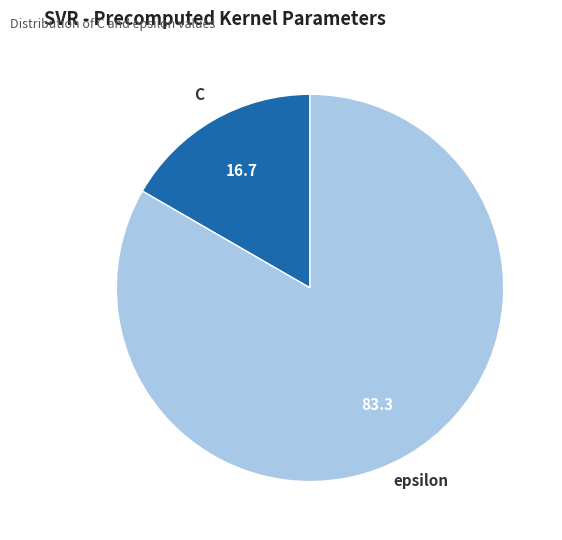

Rank the categories by value from lowest to highest.

C, epsilon